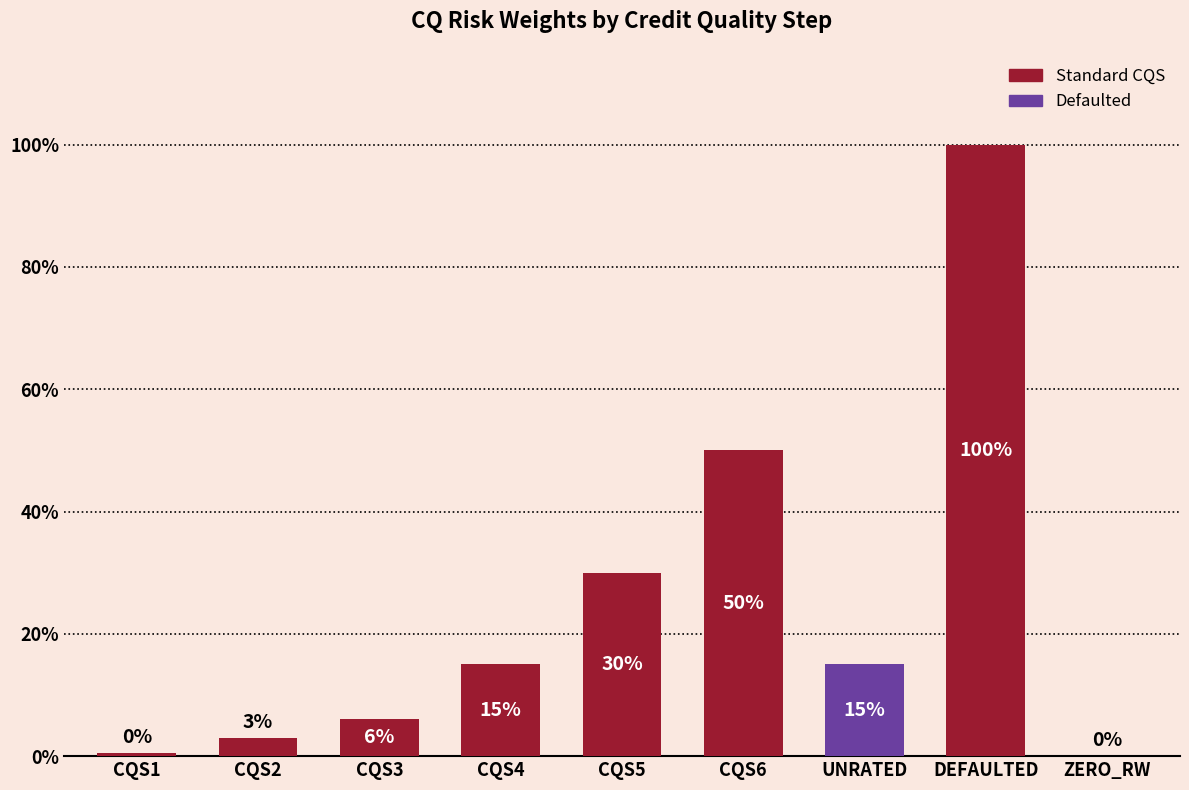

Rank the categories by value from lowest to highest.

ZERO_RW, CQS1, CQS2, CQS3, CQS4, UNRATED, CQS5, CQS6, DEFAULTED